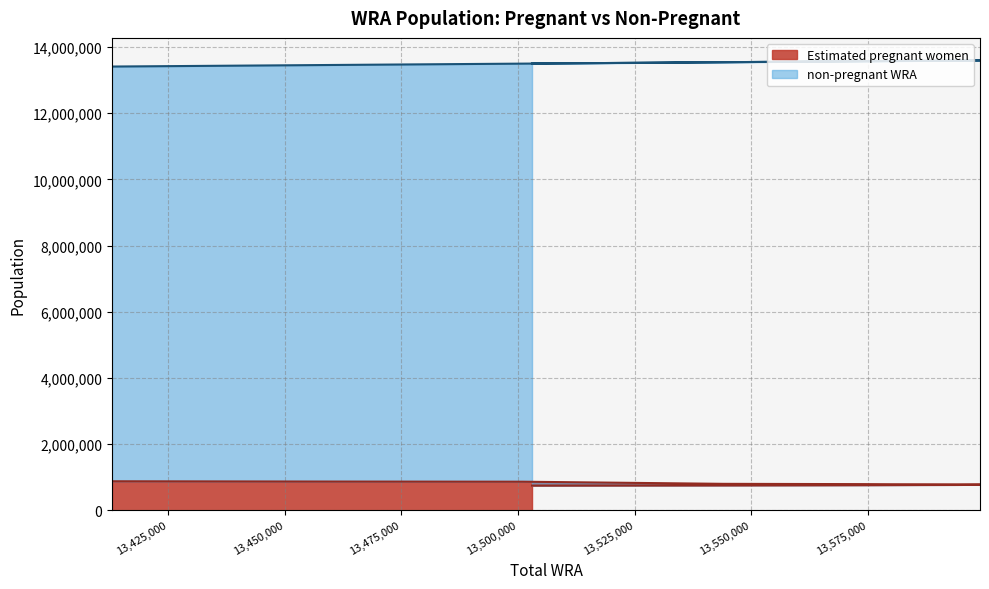

What is the lowest value of the Estimated pregnant women series?

746379.4